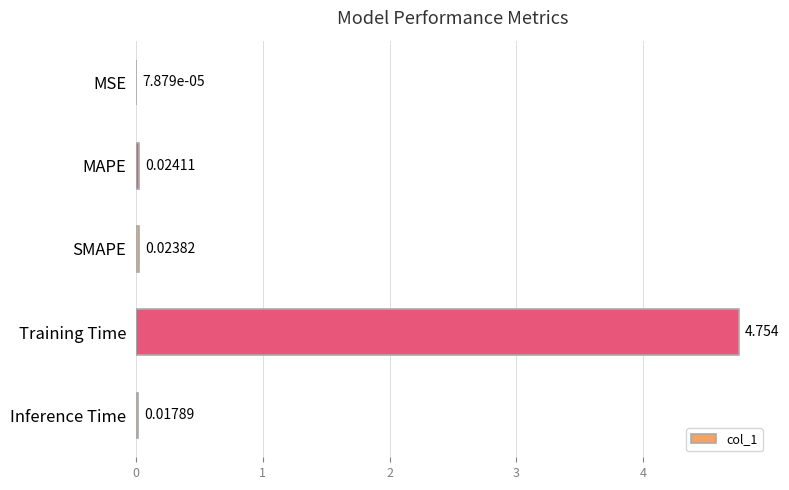

Between SMAPE and MSE, which is larger?

SMAPE